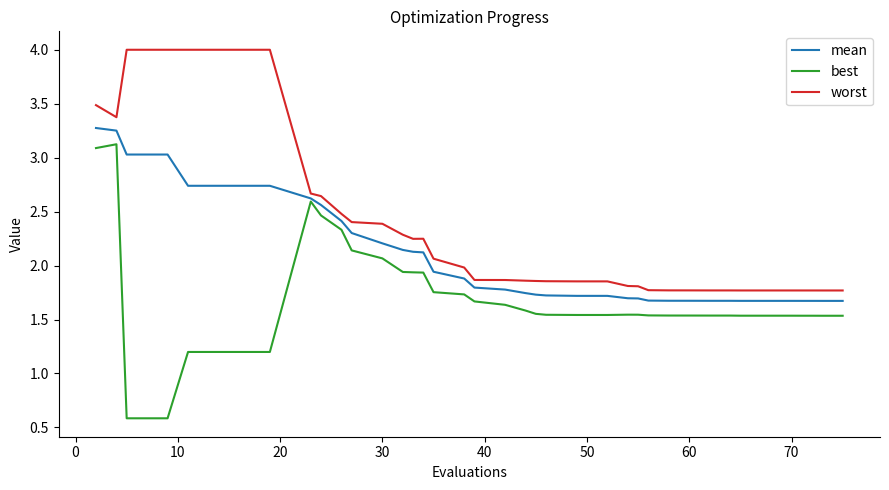

At how many categories does at least one series exceed 3?

7